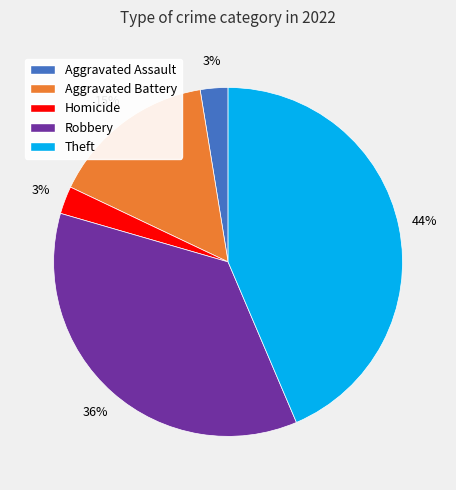

To the nearest percent, what is the average slice percentage?

20%